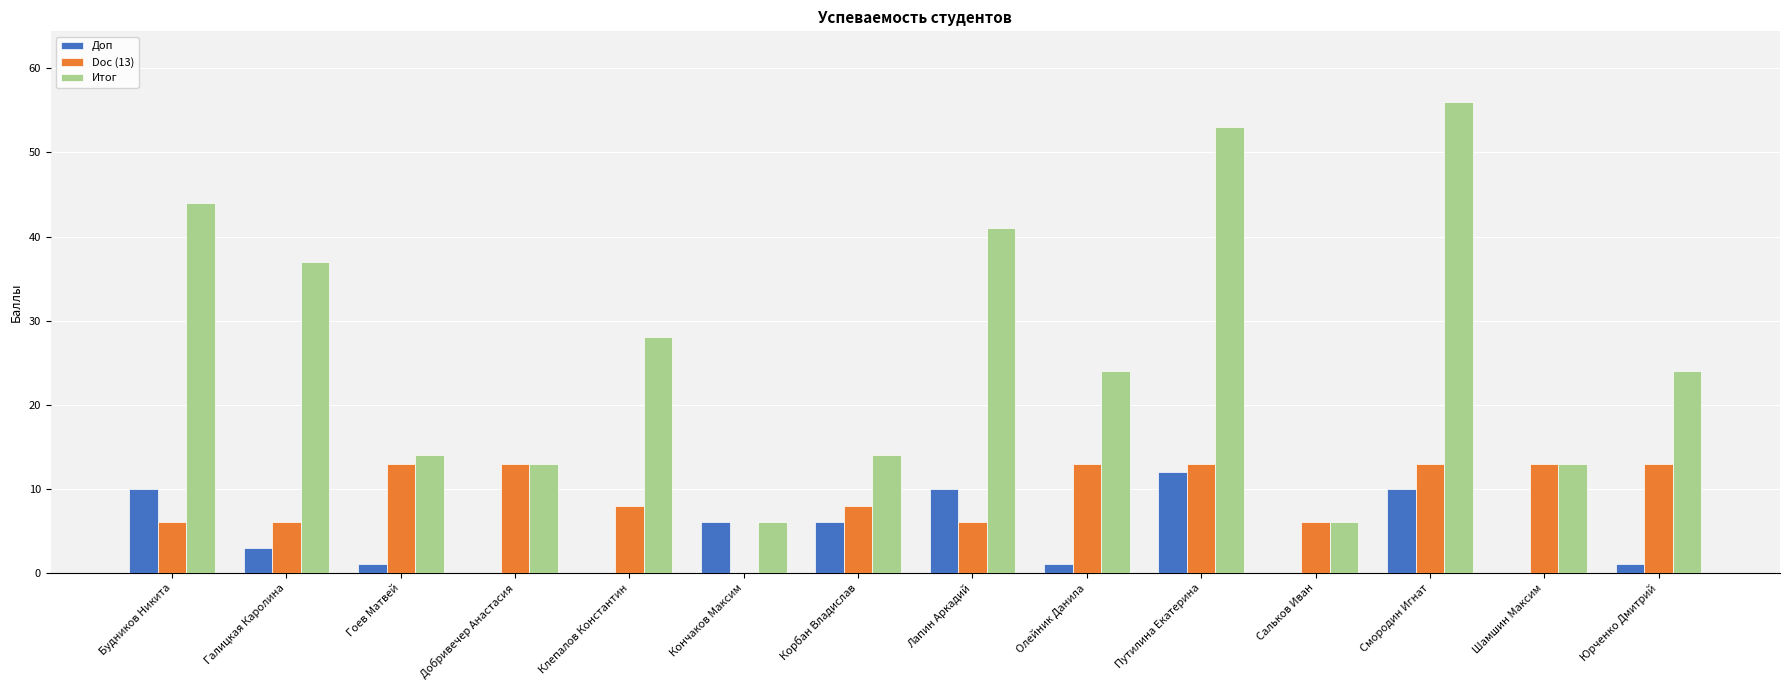

Is it true that Доп equals 10 at Лапин Аркадий?

True